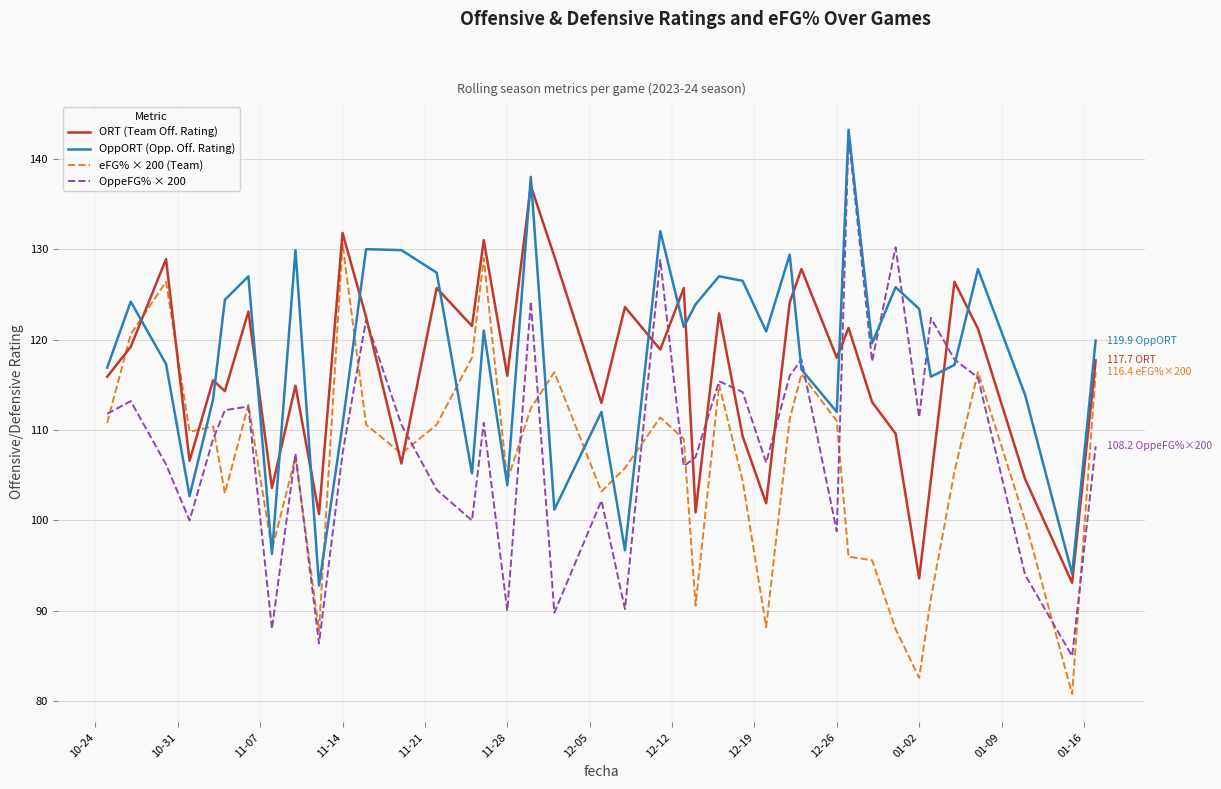

List the series in order of their overall mean, highest first.

OppORT (Opp. Off. Rating), ORT (Team Off. Rating), OppeFG% × 200, eFG% × 200 (Team)